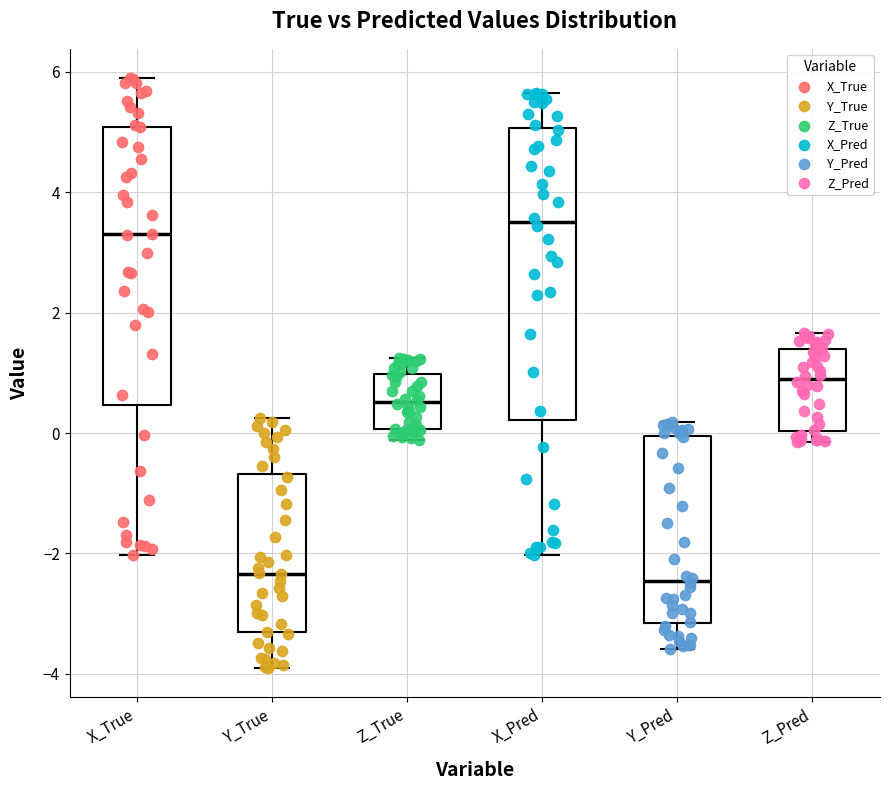

Where does the median line of the box for X_True sit on the y-axis? The values are not printed on the chart, so give them approximately, as read against the axis.

3.2